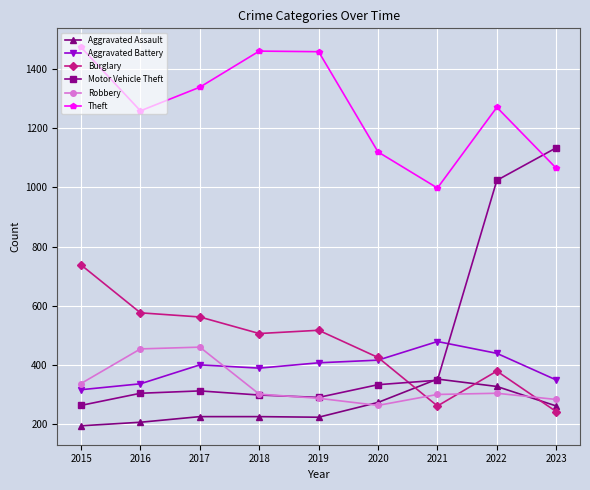

Which series has the largest range (max minus min)?

Motor Vehicle Theft